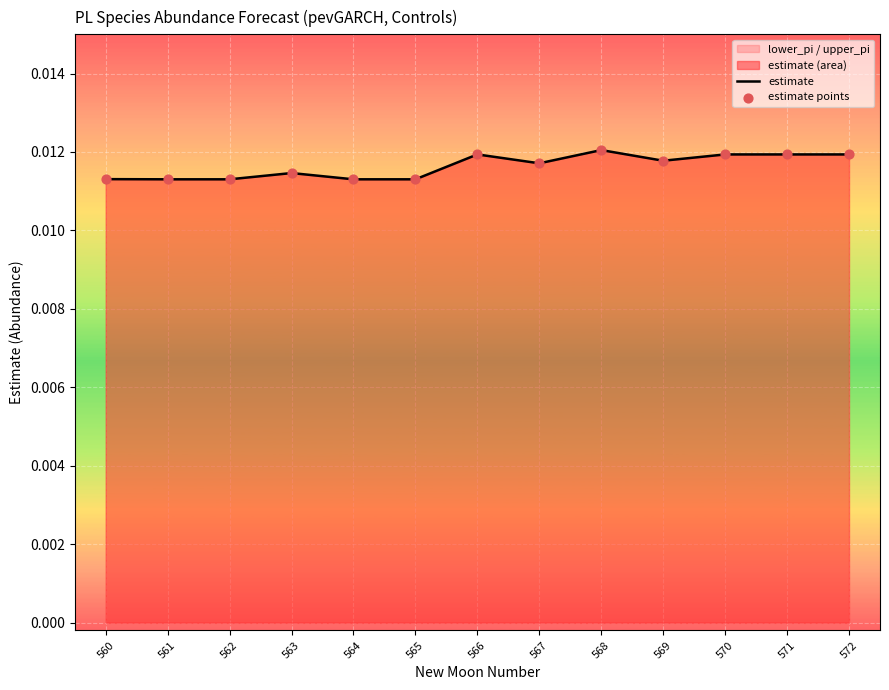

Which series has the widest spread of Y values?

estimate